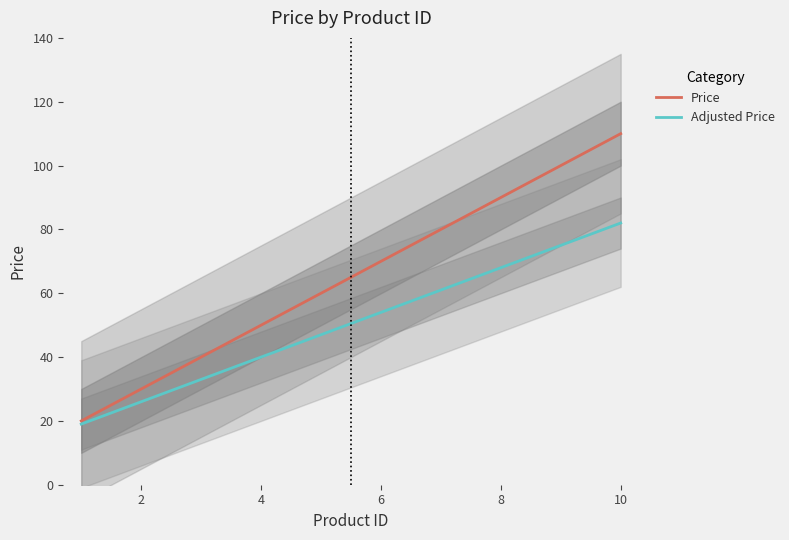

Is this an area chart (filled region under the line)?

No